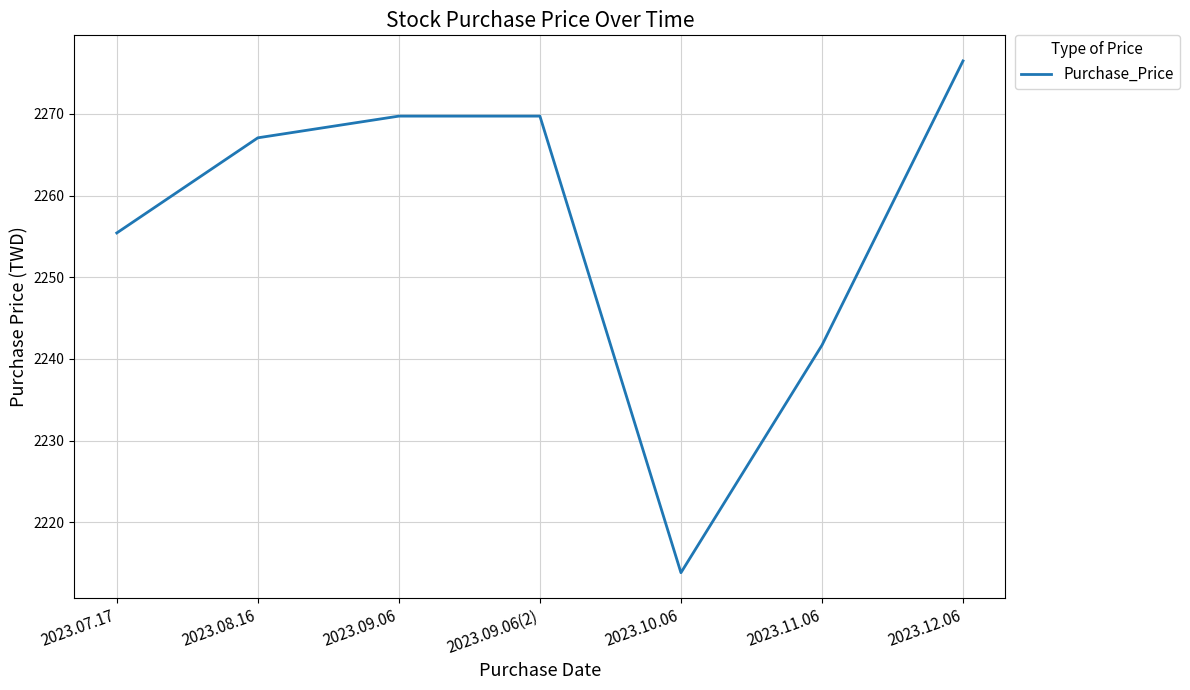

Where is the data nearest to the value 2245?

2023.11.06